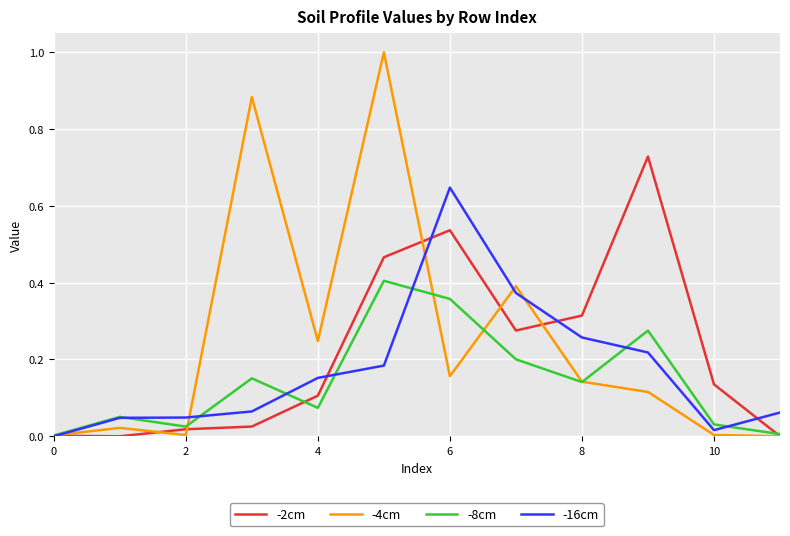

How many lines are shown in the chart?

4